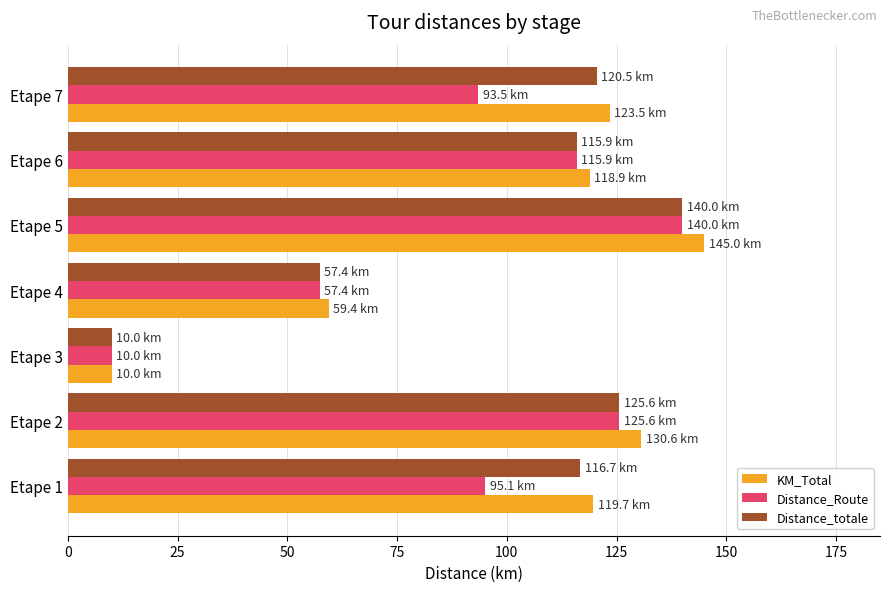

How many data points does each series have?

7